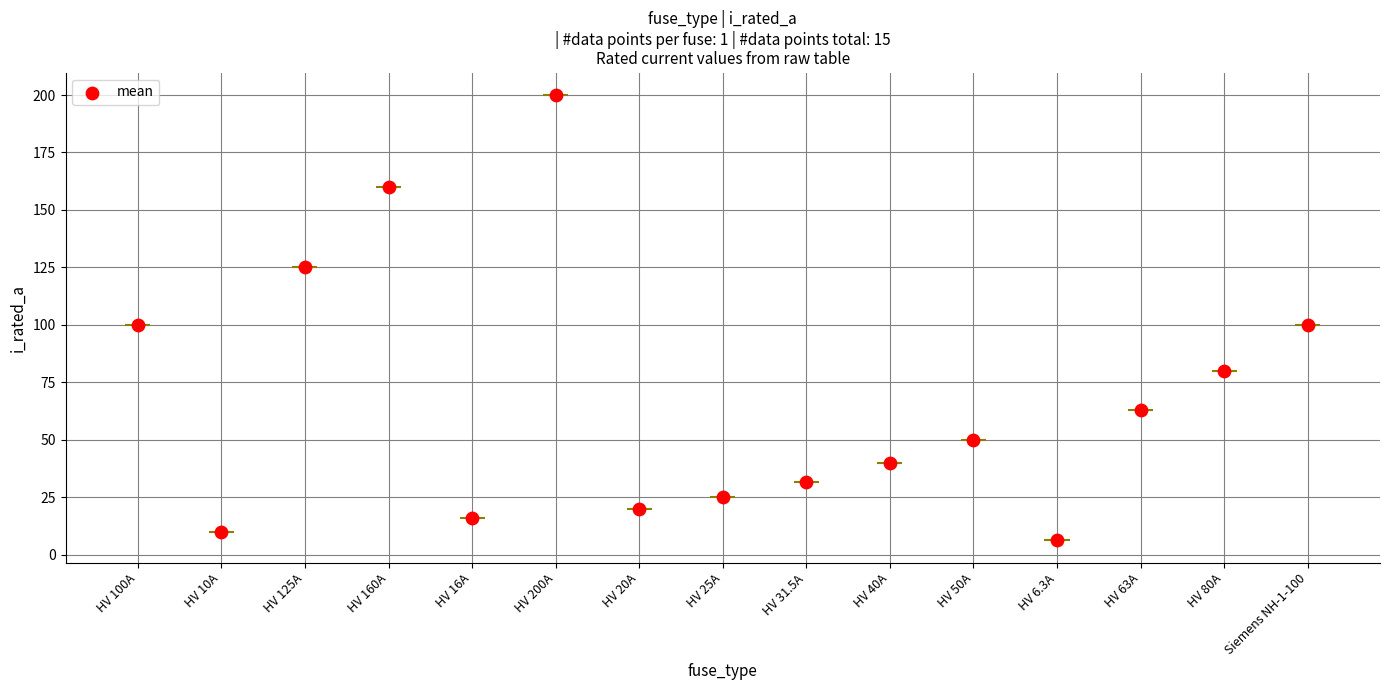

What is the ratio of the value at HV 80A to the value at HV 25A?

3.2